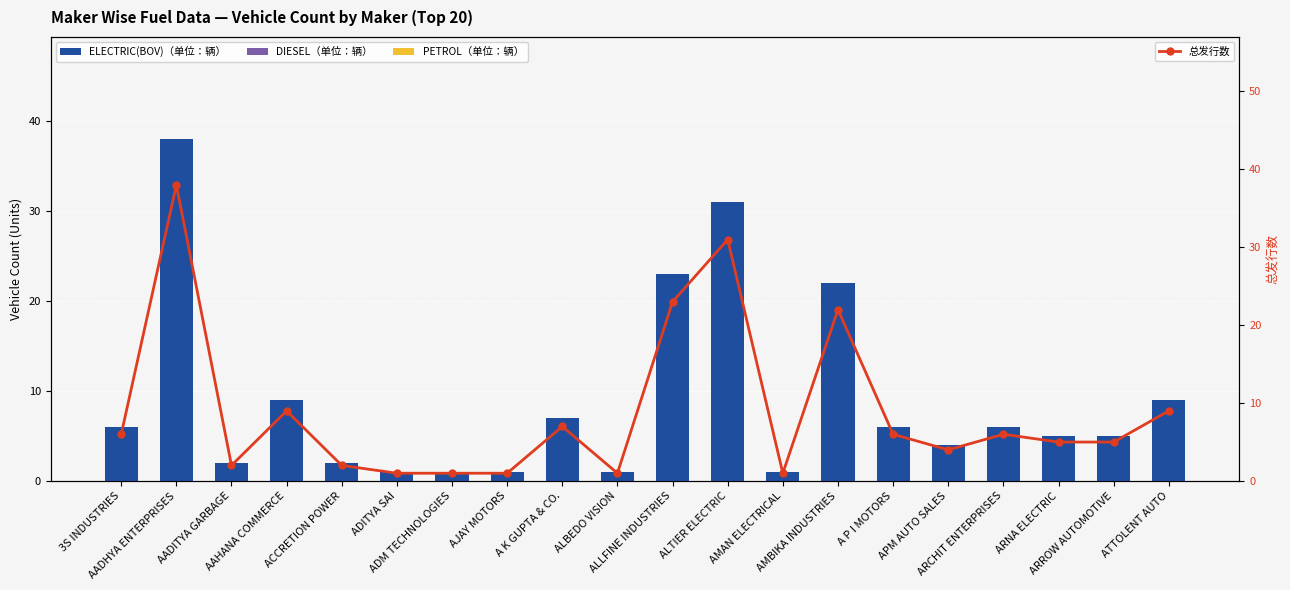

Reading right to left, transcribe all the data shown in this chart.

ELECTRIC(BOV): 9	5	5	6	4	6	22	1	31	23	1	7	1	1	1	2	9	2	38	6
DIESEL: 0	0	0	0	0	0	0	0	0	0	0	0	0	0	0	0	0	0	0	0
PETROL: 0	0	0	0	0	0	0	0	0	0	0	0	0	0	0	0	0	0	0	0
总发行数: 9	5	5	6	4	6	22	1	31	23	1	7	1	1	1	2	9	2	38	6